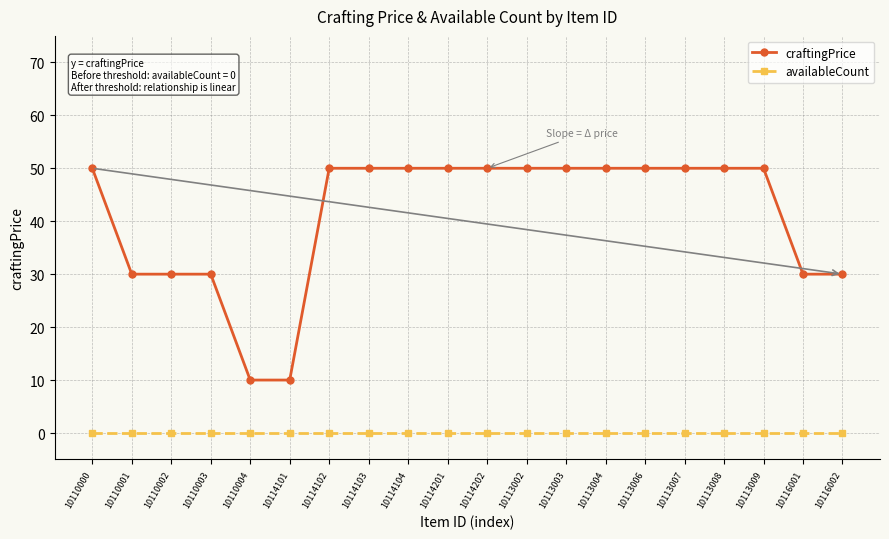

Which series has the widest spread of values?

craftingPrice